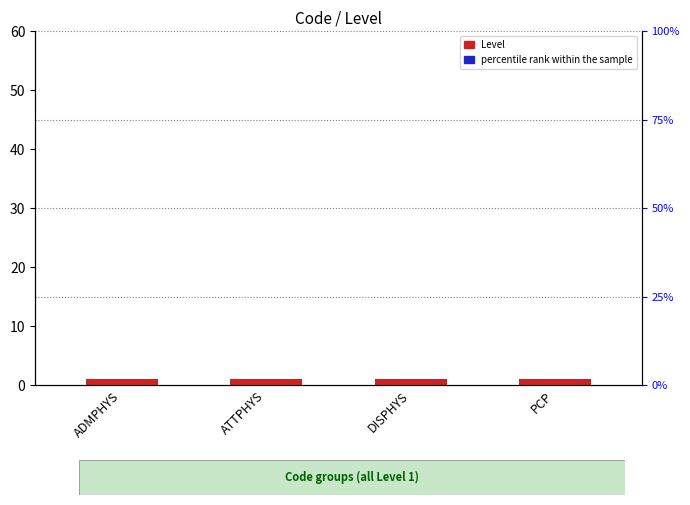

The value of percentile rank within the sample at PCP is 0.1. True or false?

True